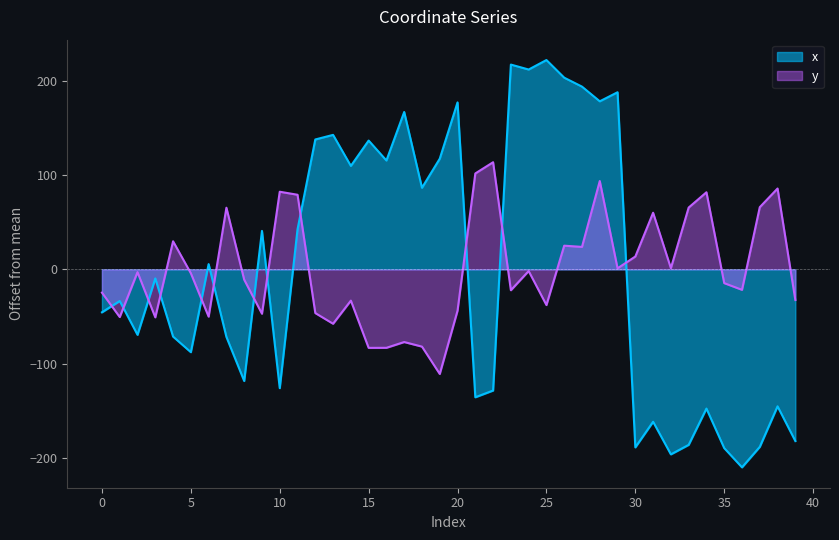

What is the total value across all series at 34?

-65.8